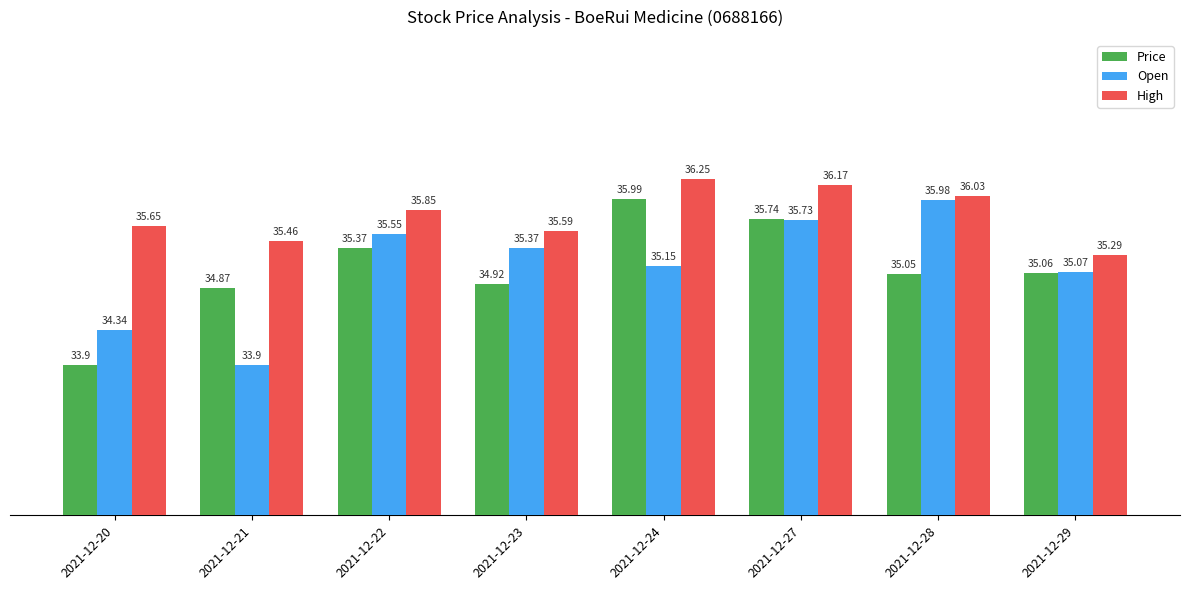

What is the difference between the maximum and minimum values in the Price series?

2.1